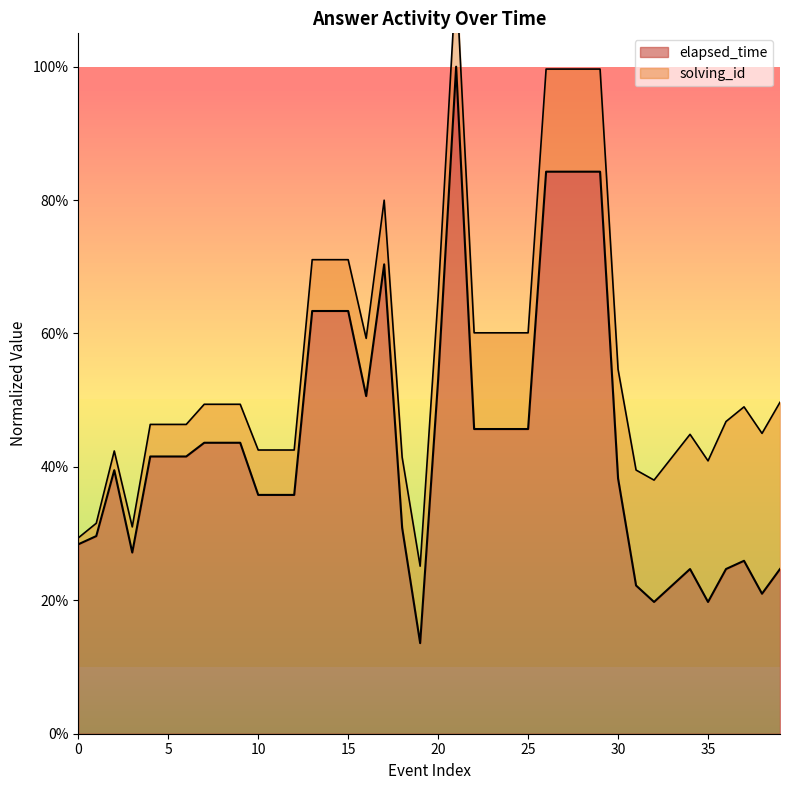

What is the sum of all values?

17.6